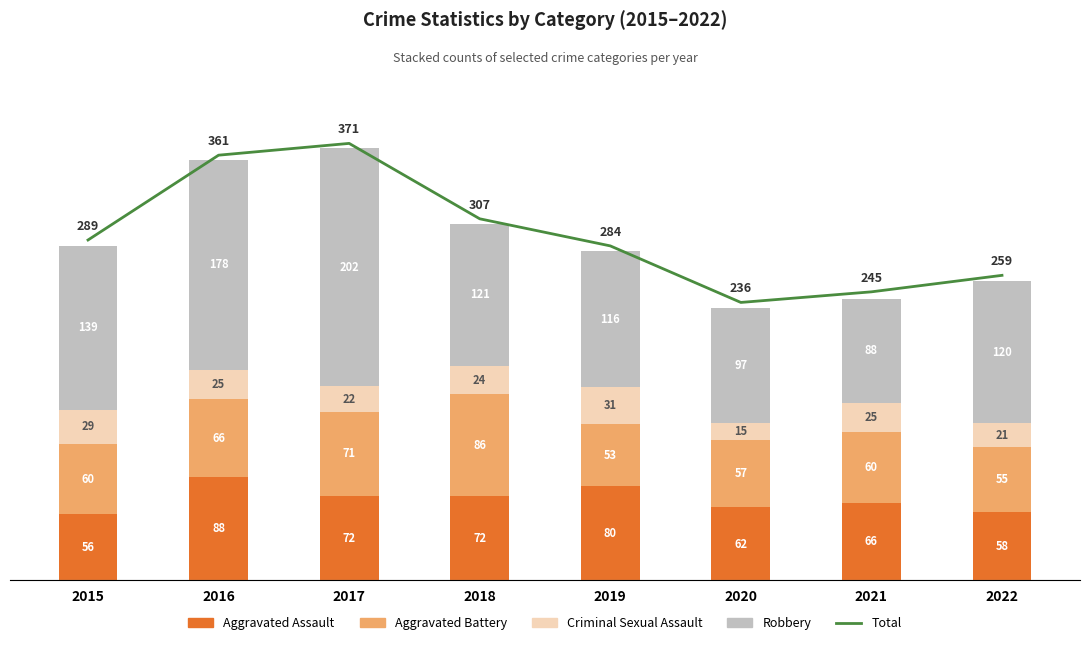

Which series changed the most between 2015 and 2021?

Robbery